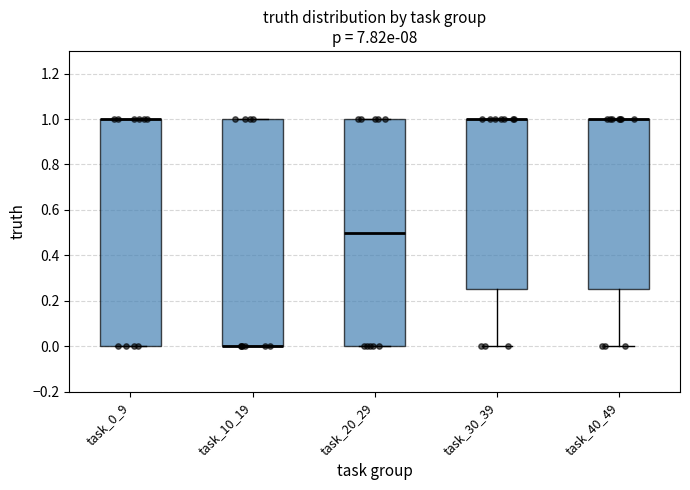

Reading left to right, transcribe this box plot: for each box, give where its median line is, the range the box spans, and where its two whiskers end, as read against the y-axis. The values are not printed on the chart, so give them approximately, as read against the axis.

task_0_9: median 1.00 (drawn on the box's upper edge), box 0.00 to 1.00, whiskers 0.00 to 1.00
task_10_19: median 0.00 (drawn on the box's lower edge), box 0.00 to 1.00, whiskers 0.00 to 1.00
task_20_29: median 0.50, box 0.00 to 1.00, whiskers 0.00 to 1.00
task_30_39: median 1.00 (drawn on the box's upper edge), box 0.26 to 1.00, whiskers 0.00 to 1.00
task_40_49: median 1.00 (drawn on the box's upper edge), box 0.26 to 1.00, whiskers 0.00 to 1.00